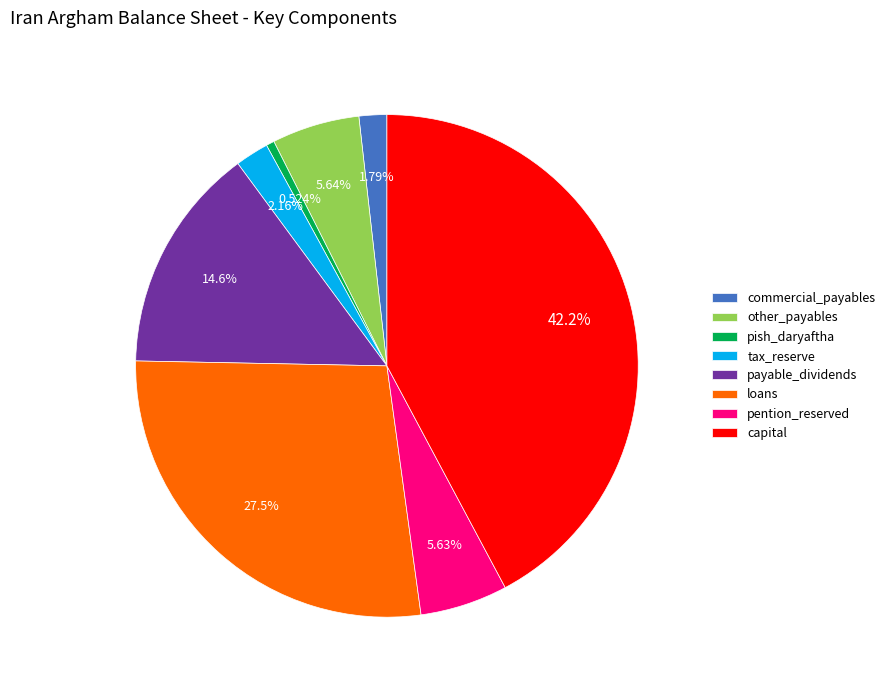

Is it true that loans is 19% of the pie?

False